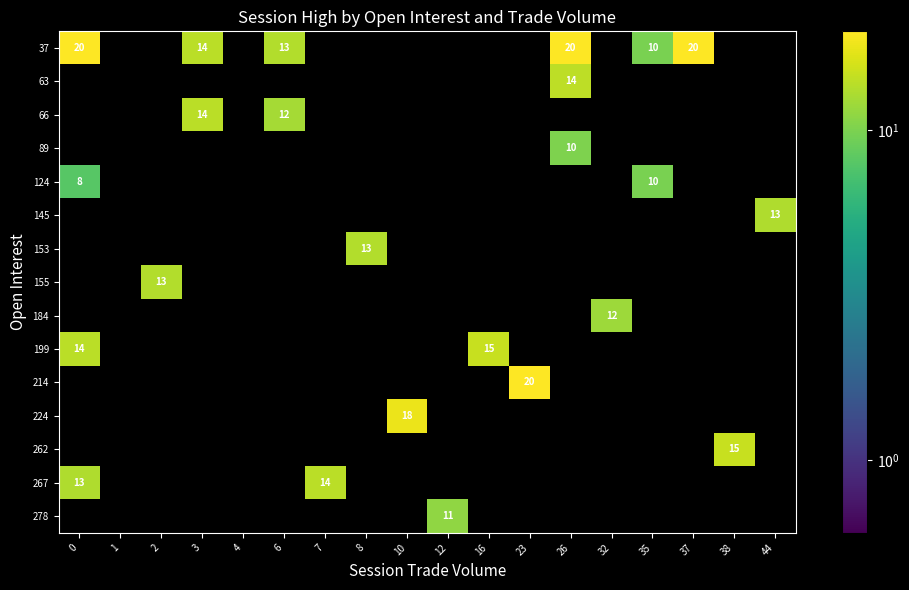

The 278 series shows 6 at 12. True or false?

False